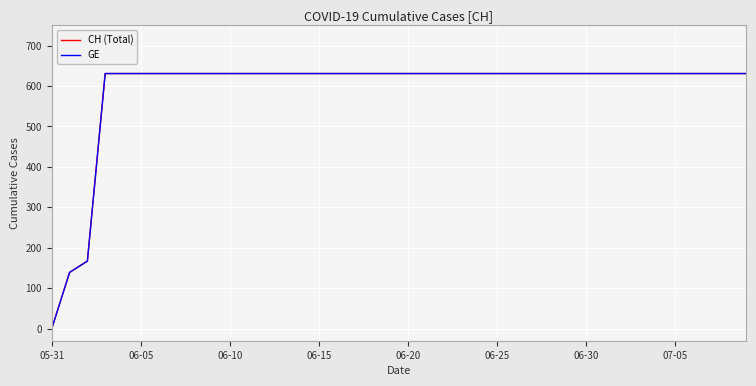

Does the chart display data point markers on the line(s)?

No